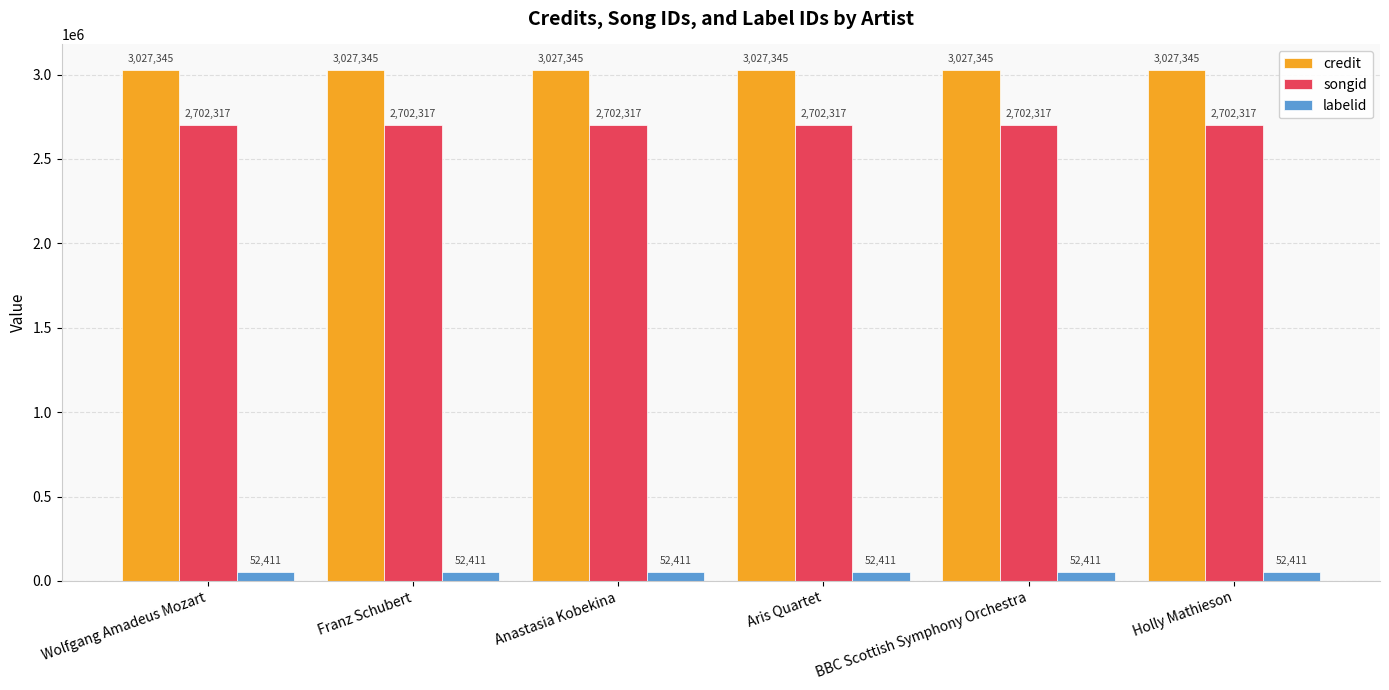

At Holly Mathieson, list the series in order from smallest to largest.

labelid, songid, credit